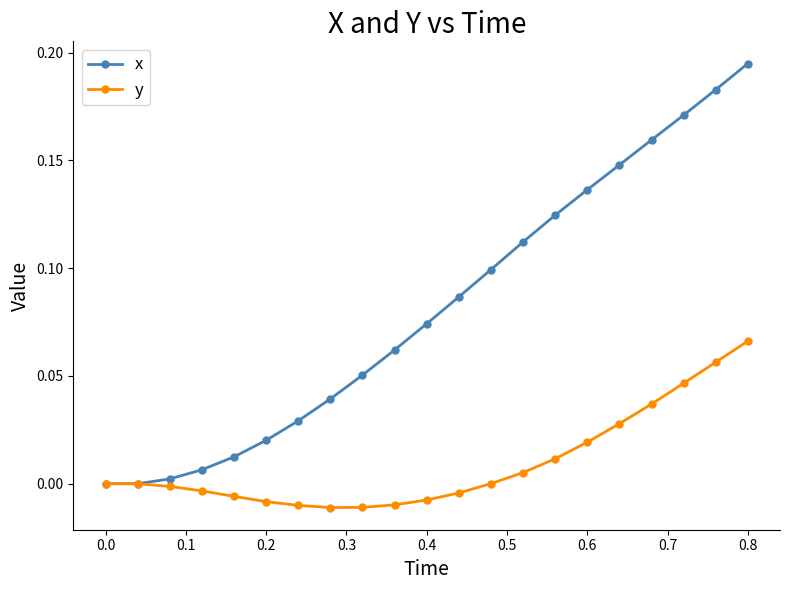

True or false: x has more than 2 points higher than both neighbors.

False